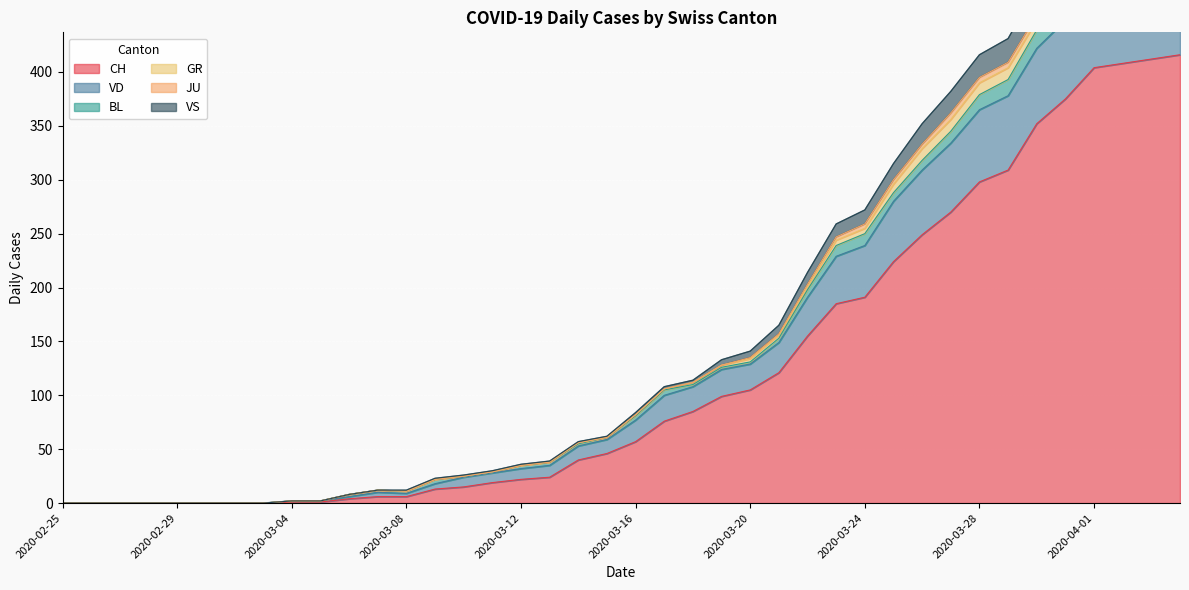

The CH series shows 177 at 2020-02-25. True or false?

False